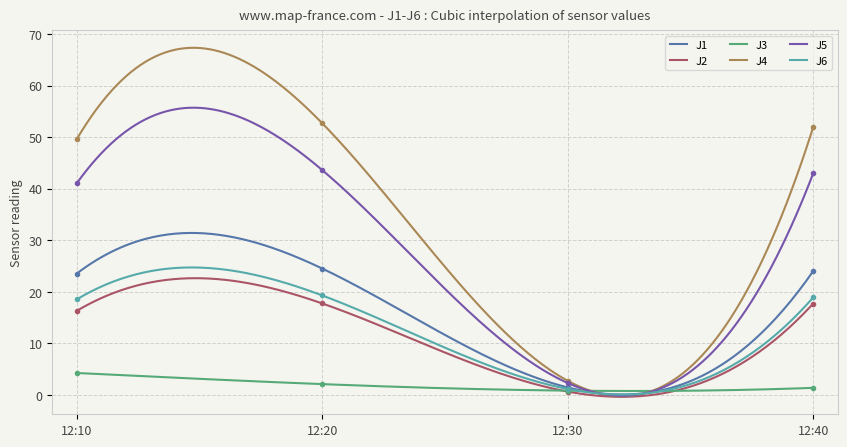

The value of J3 at 12:40 is 0.4. True or false?

False